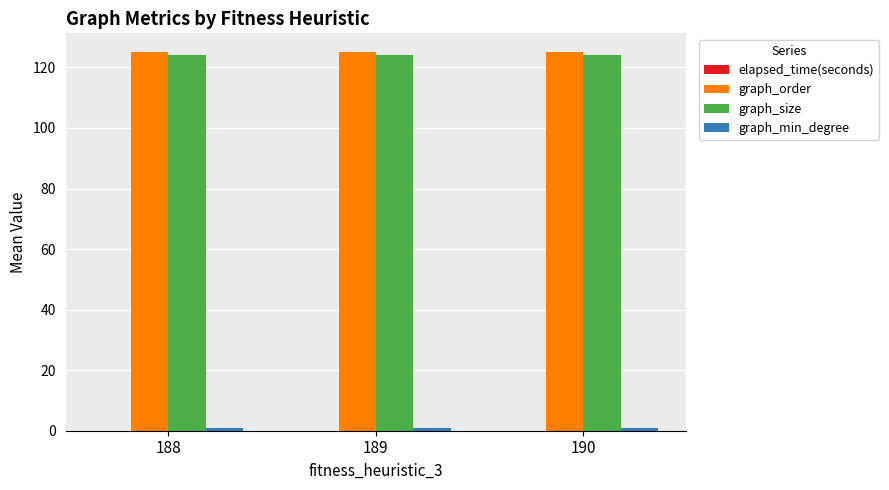

True or false: graph_order has a value of 125.0 at 189.

True